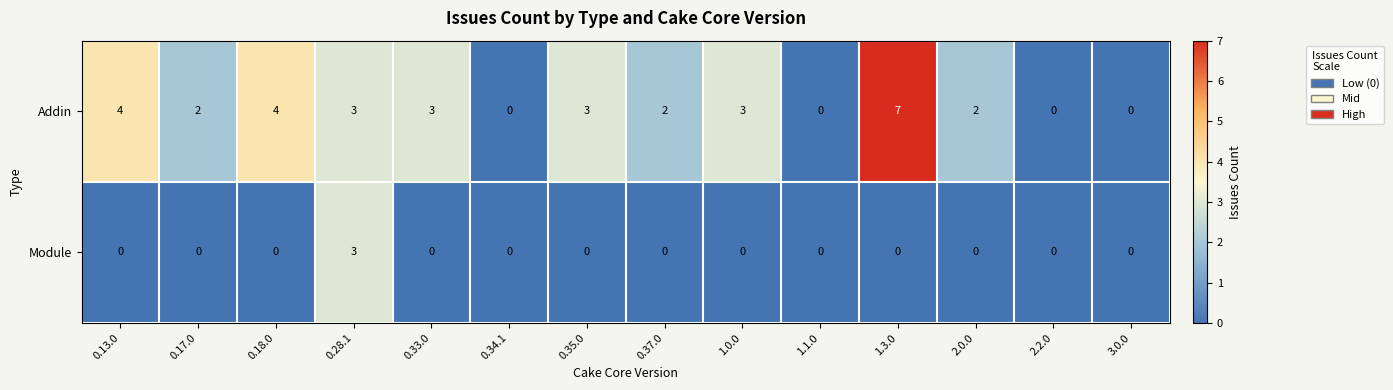

Which series has the widest spread of values?

Addin